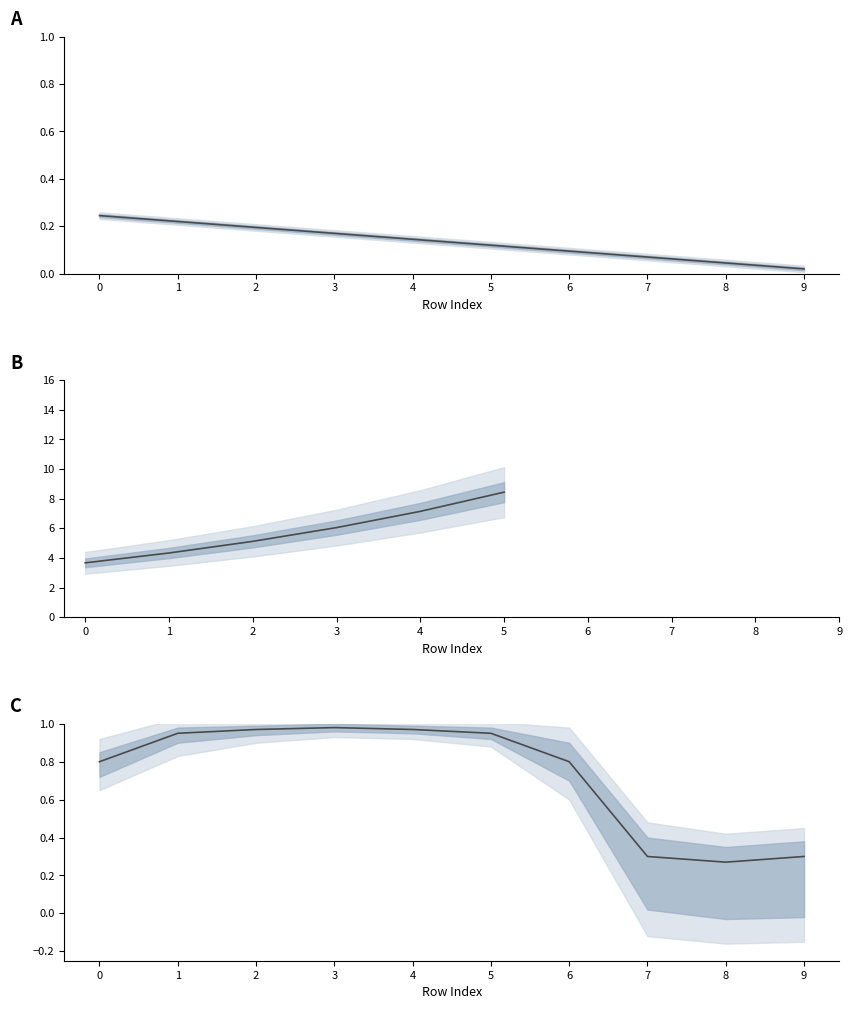

Rank the categories by value from highest to lowest.

0, 1, 2, 3, 4, 5, 6, 7, 8, 9